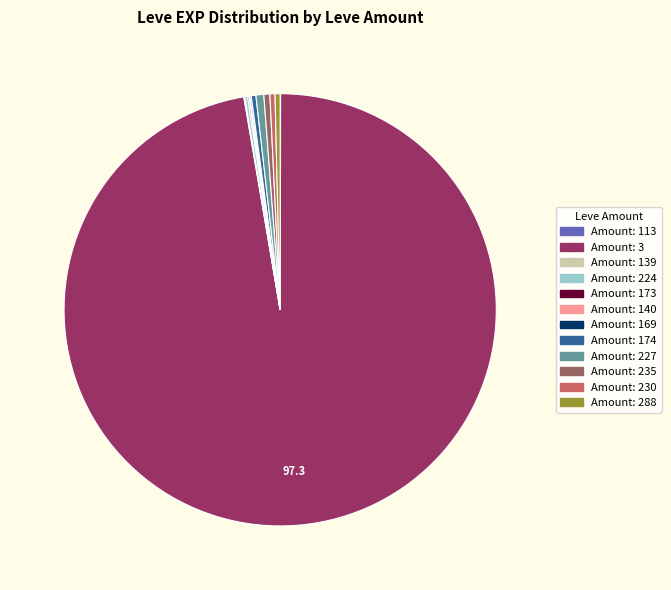

Is there any slice that represents more than half of the pie?

Yes